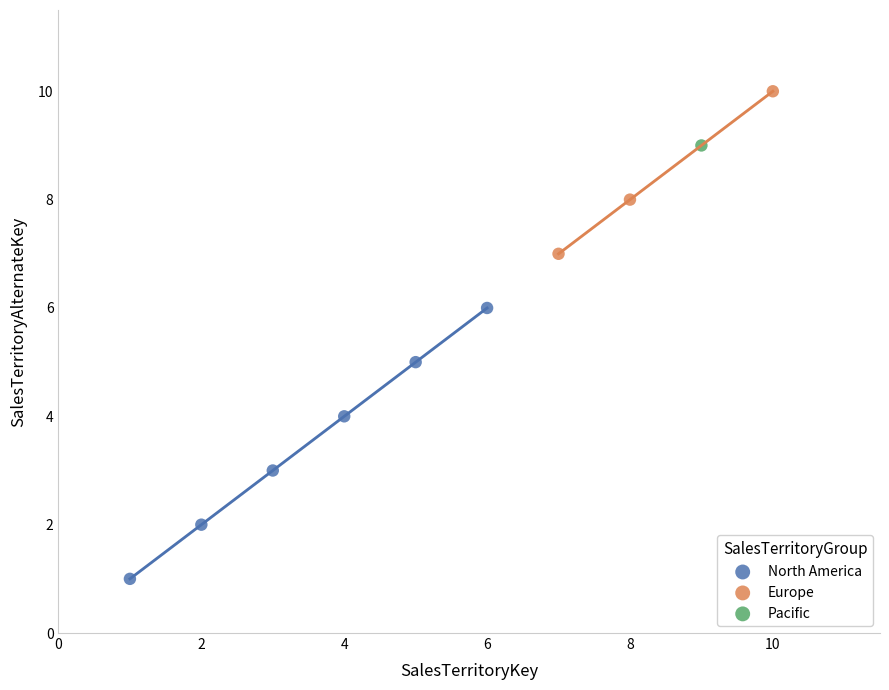

What are all the series names shown in the legend?

North America, Europe, Pacific